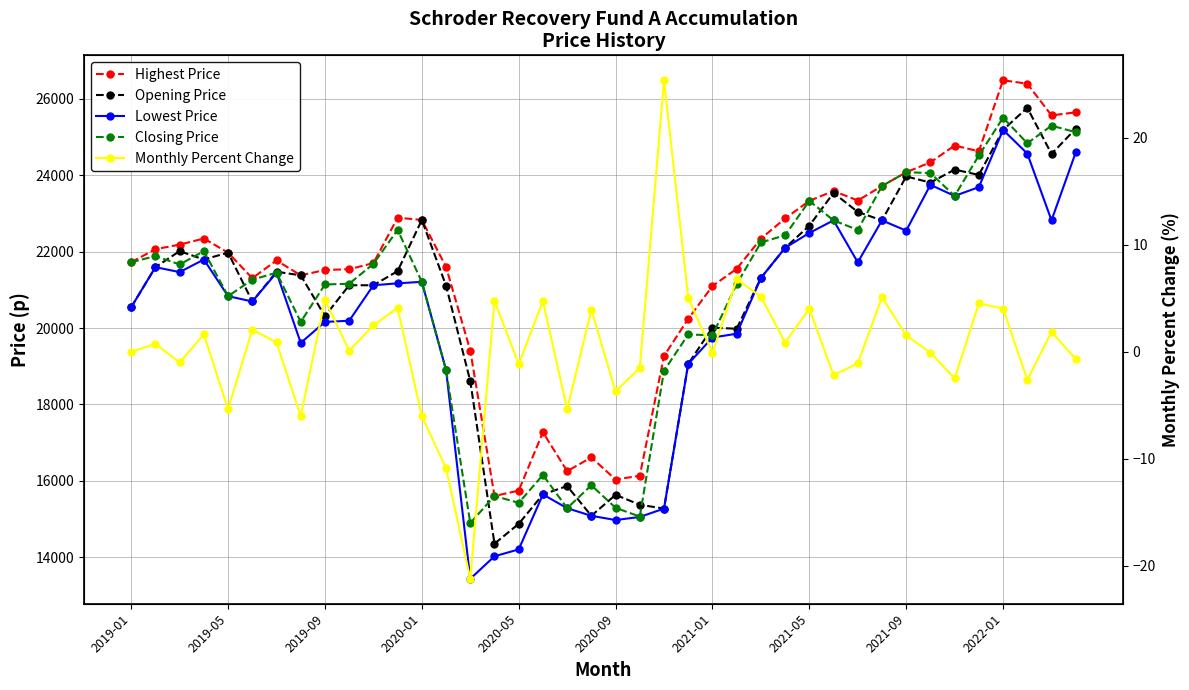

How many interior local valleys does the Closing Price series have?

11